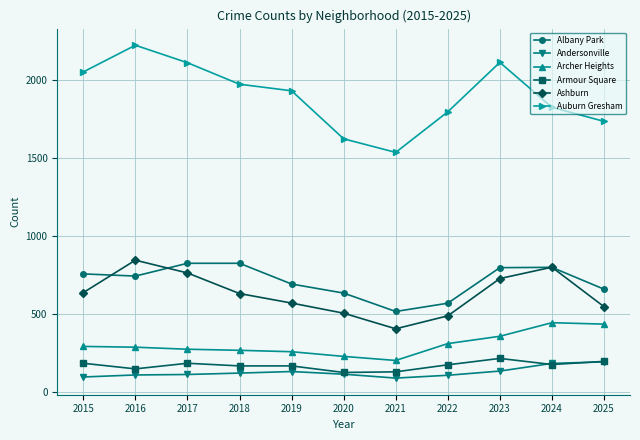

What is the smallest value displayed?

88